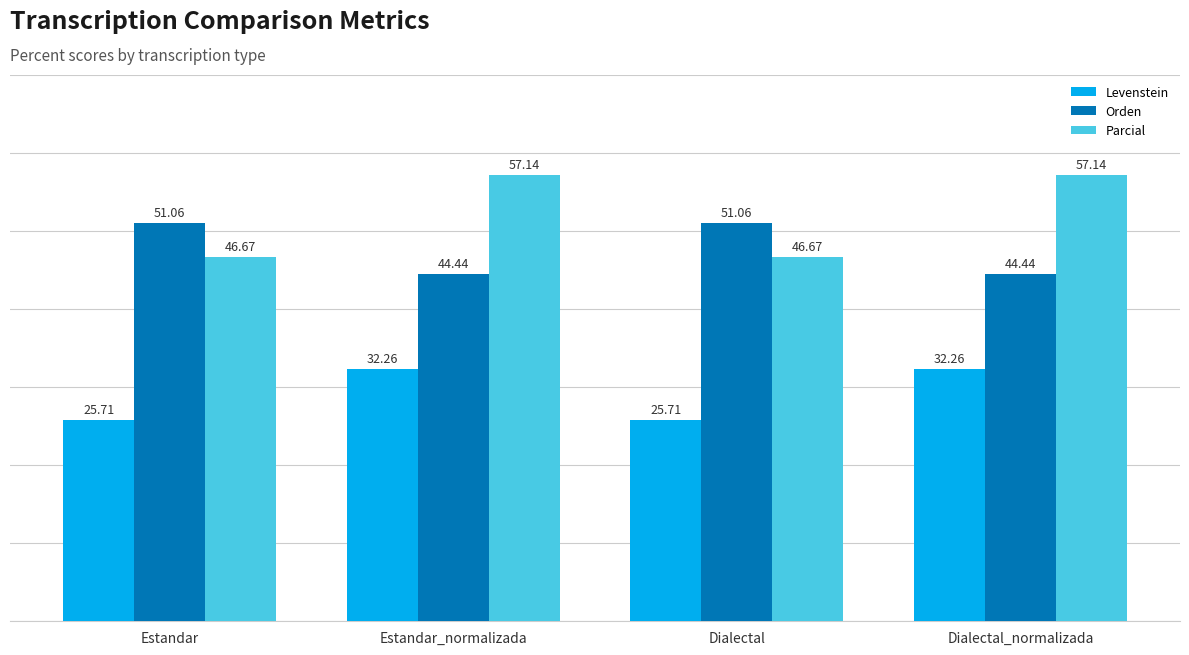

Rank the series by their maximum value, from lowest to highest.

Levenstein, Orden, Parcial